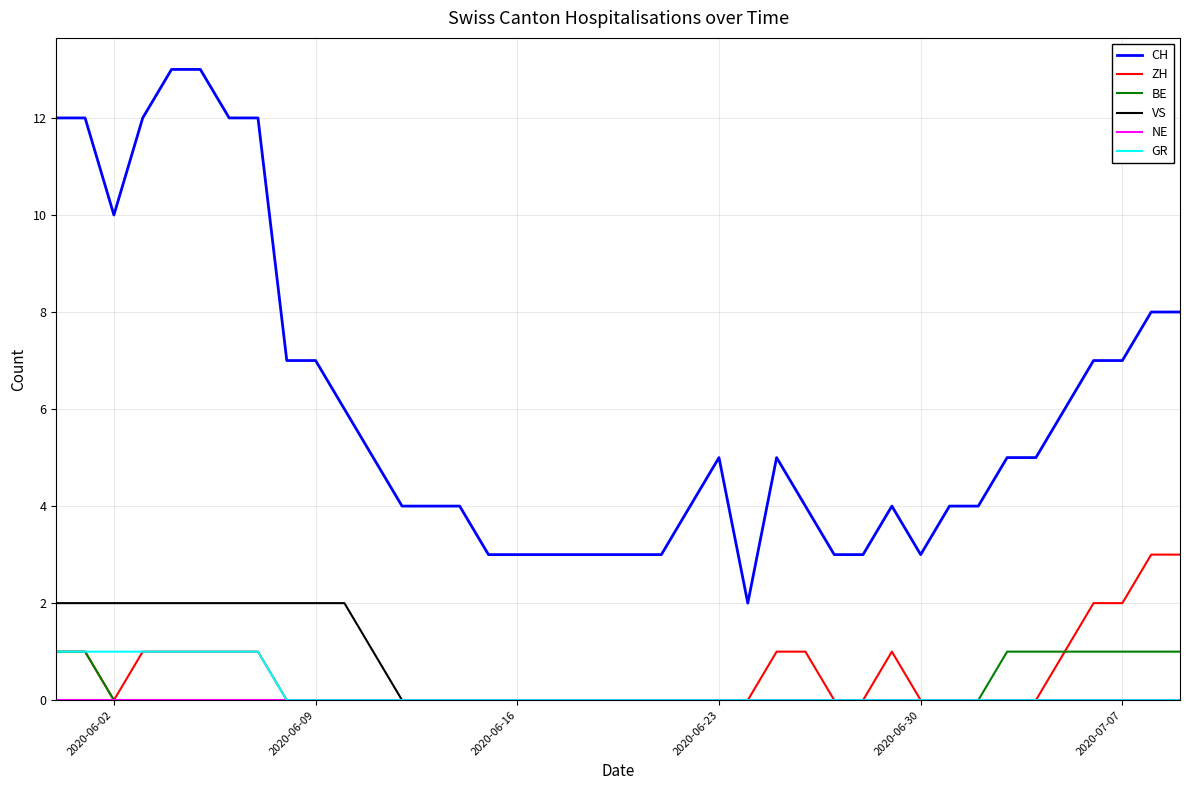

Which series has the largest total across all categories?

CH